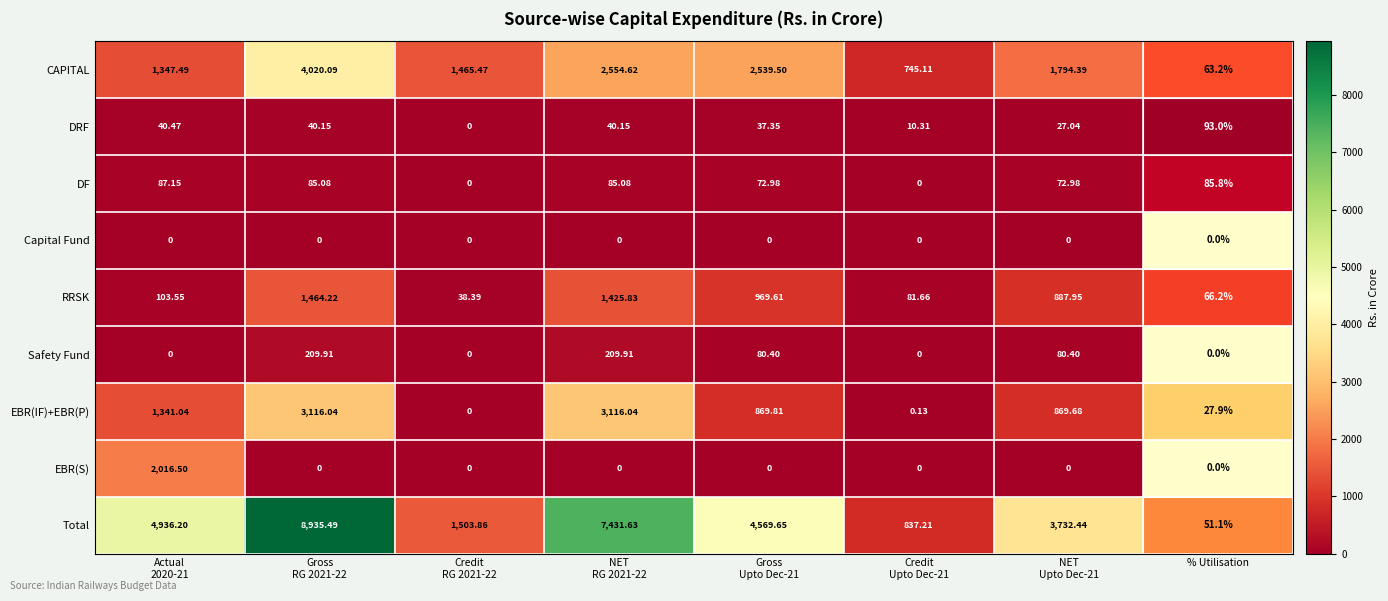

Which series has the widest spread of values?

Total